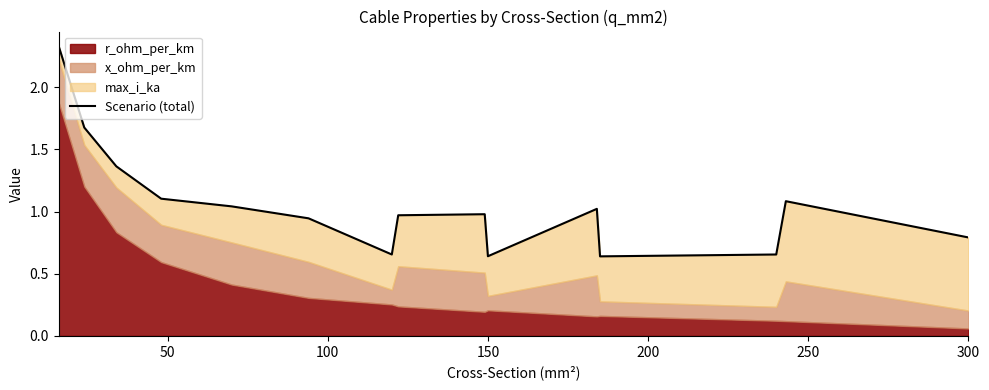

The chart shows a value of 1.4 at 0. True or false?

False